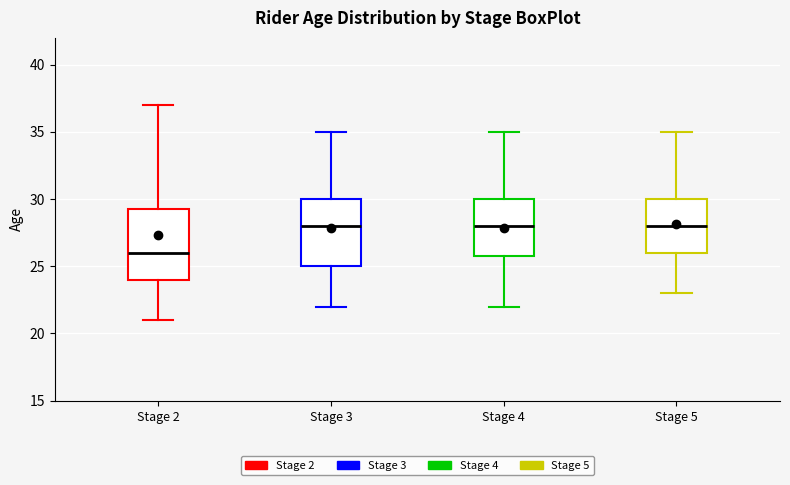

Which box's median line is the lowest?

Stage 2